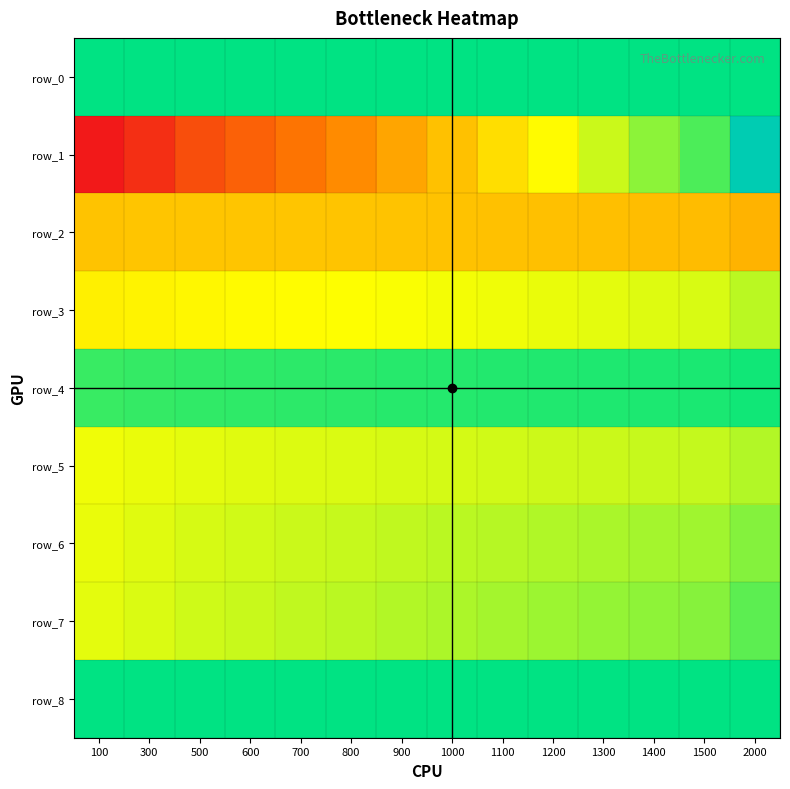

Count the number of categories in the chart.

14